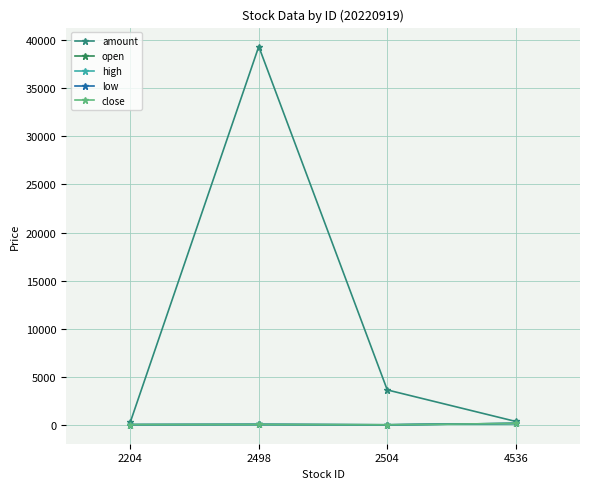

Is it true that amount equals 19057.2 at 2498?

False